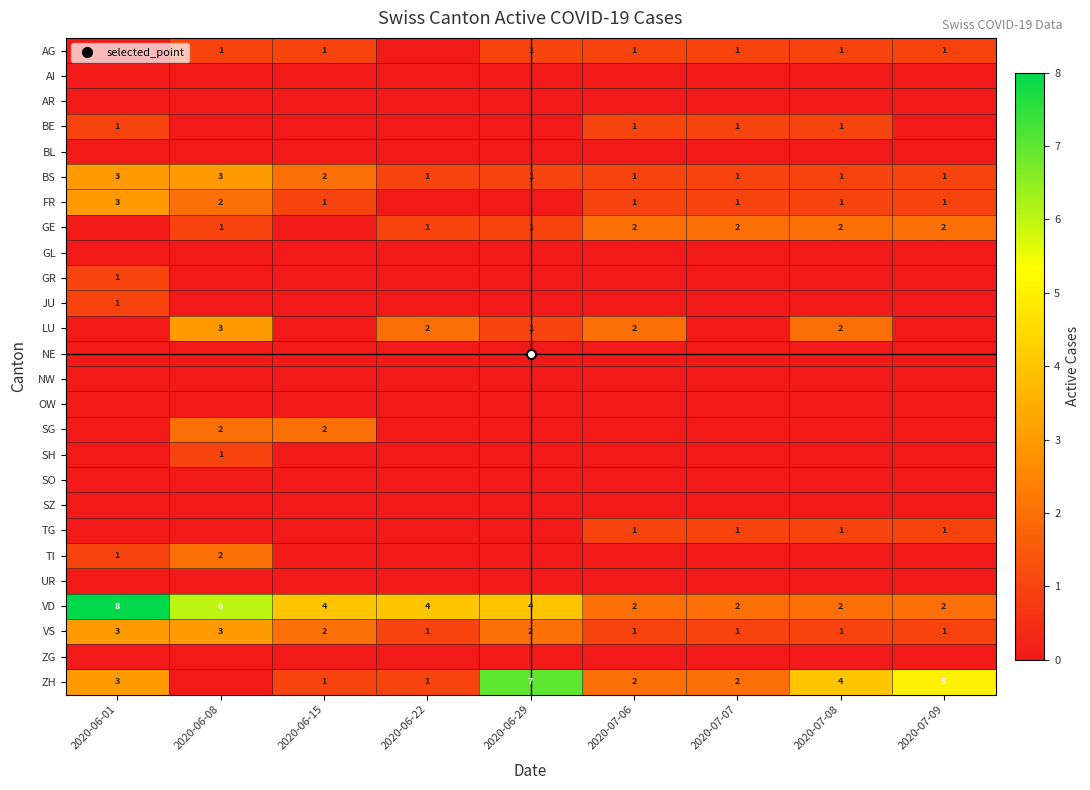

Is it true that UR equals 0 at 2020-07-07?

True